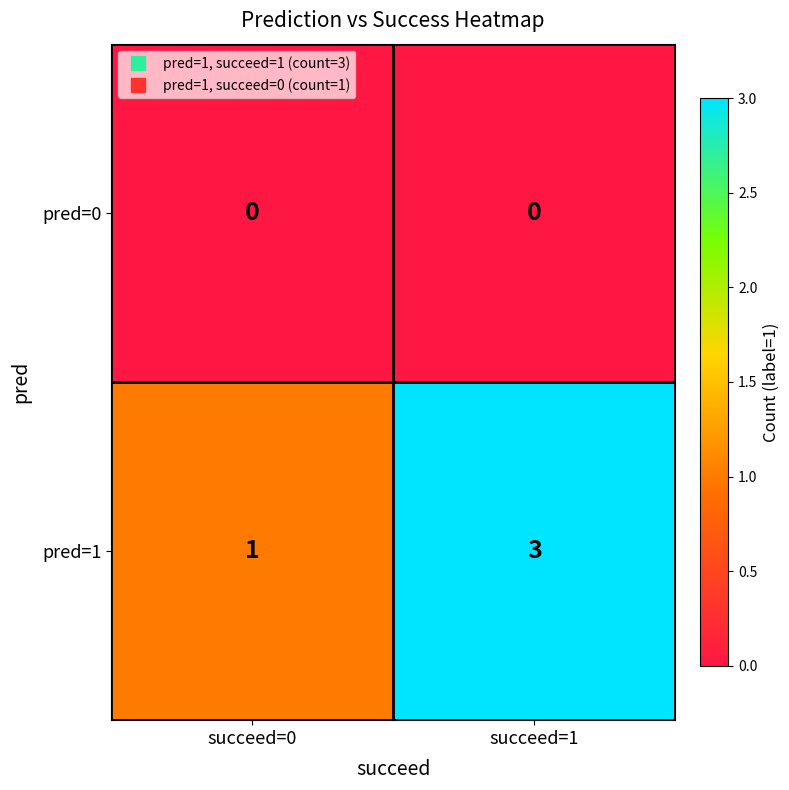

What is the sum of the pred=1 values at succeed=1 and succeed=0?

4